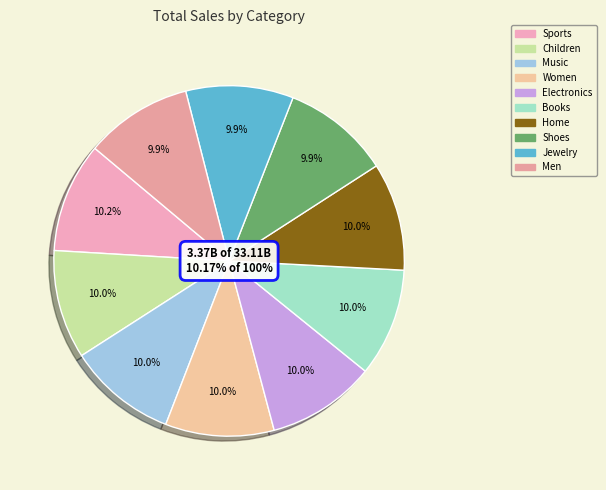

What is the total percentage of Home and Sports?

20.1%